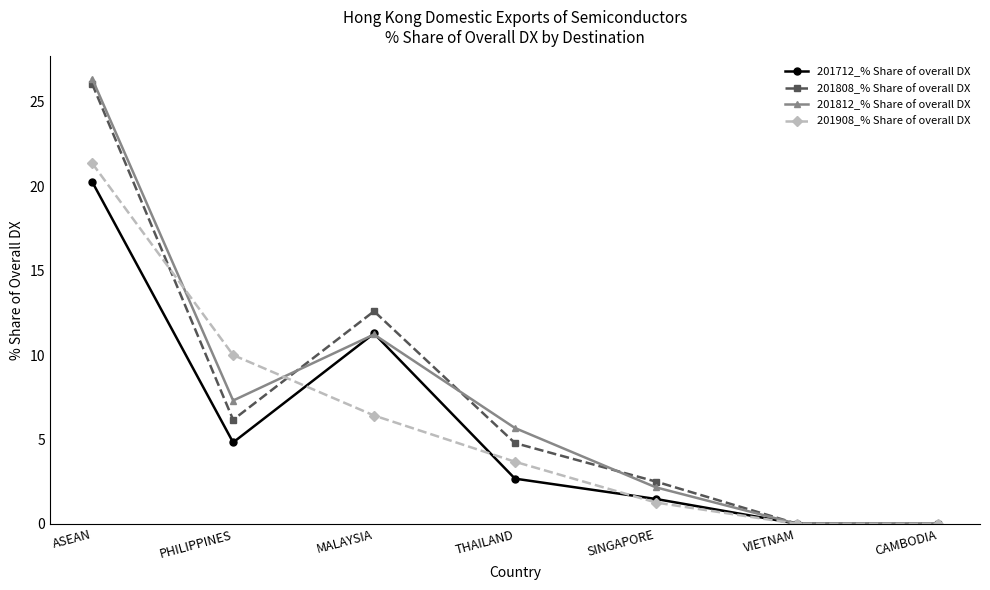

Is the value of 201812_% Share of overall DX at SINGAPORE greater than the value of 201808_% Share of overall DX at CAMBODIA?

Yes